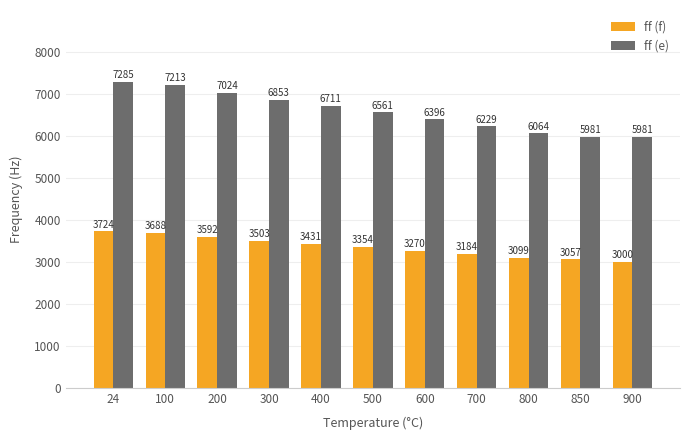

What is the spread (max minus min) of values at 500?

3207